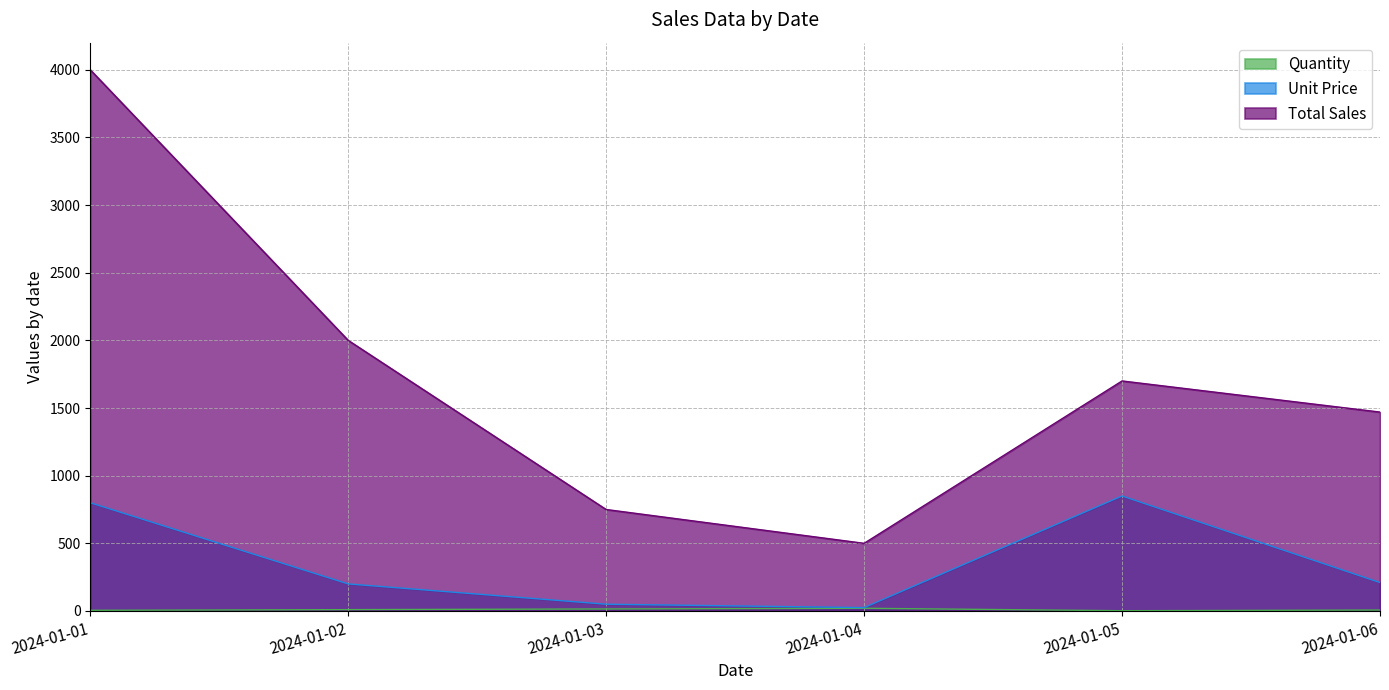

What is the sum of the Unit Price values at 2024-01-05 and 2024-01-03?

900